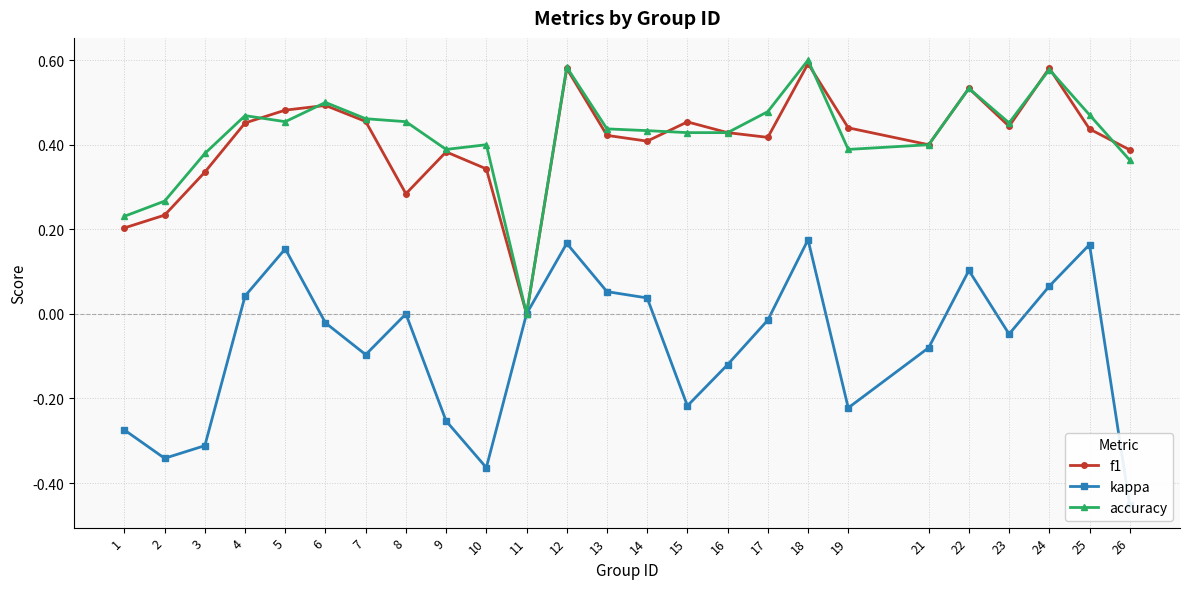

Reading right to left, what are all the values shown in this chart?

f1: 26=0.4	25=0.4	24=0.6	23=0.4	22=0.5	21=0.4	19=0.4	18=0.6	17=0.4	16=0.4	15=0.5	14=0.4	13=0.4	12=0.6	11=0.0	10=0.3	9=0.4	8=0.3	7=0.5	6=0.5	5=0.5	4=0.5	3=0.3	2=0.2	1=0.2
kappa: 26=-0.5	25=0.2	24=0.1	23=-0.0	22=0.1	21=-0.1	19=-0.2	18=0.2	17=-0.0	16=-0.1	15=-0.2	14=0.0	13=0.1	12=0.2	11=0.0	10=-0.4	9=-0.3	8=0.0	7=-0.1	6=-0.0	5=0.2	4=0.0	3=-0.3	2=-0.3	1=-0.3
accuracy: 26=0.4	25=0.5	24=0.6	23=0.5	22=0.5	21=0.4	19=0.4	18=0.6	17=0.5	16=0.4	15=0.4	14=0.4	13=0.4	12=0.6	11=0.0	10=0.4	9=0.4	8=0.5	7=0.5	6=0.5	5=0.5	4=0.5	3=0.4	2=0.3	1=0.2